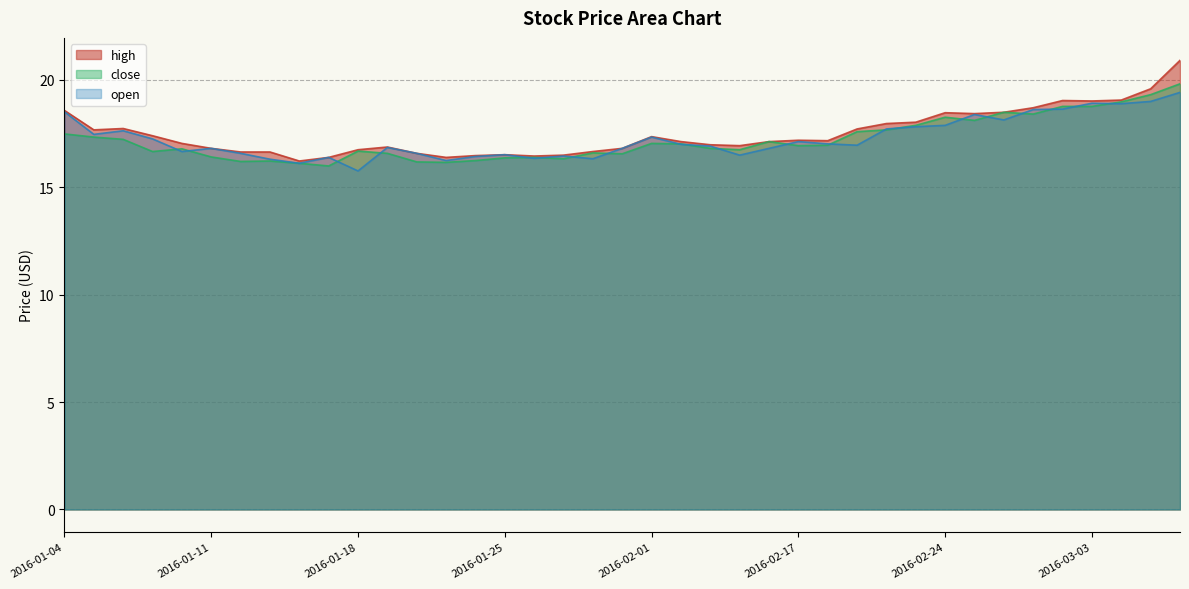

The value of close at 2016-02-16 is 5.8. True or false?

False